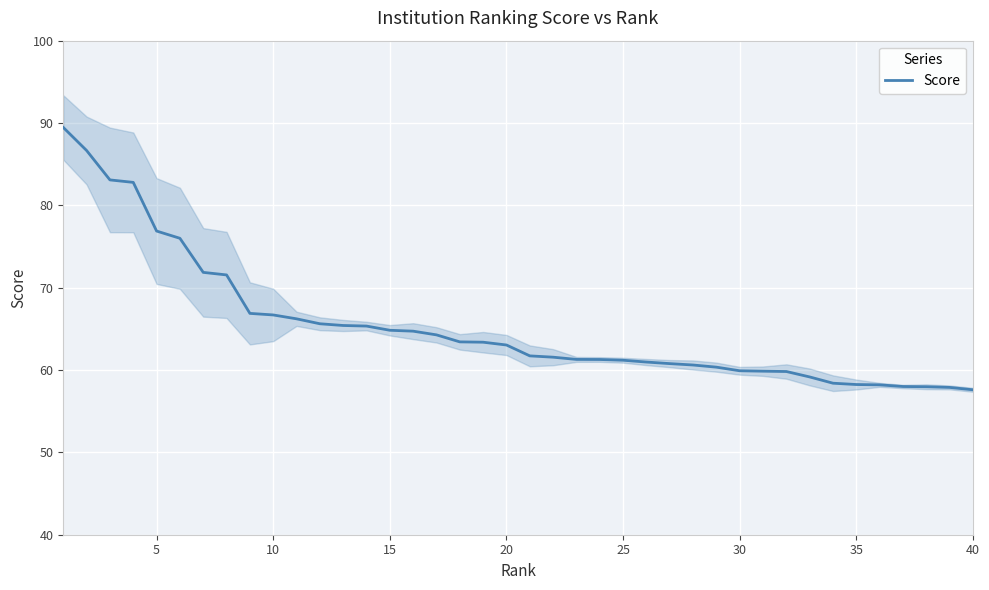

What is the maximum value for Score?

89.5